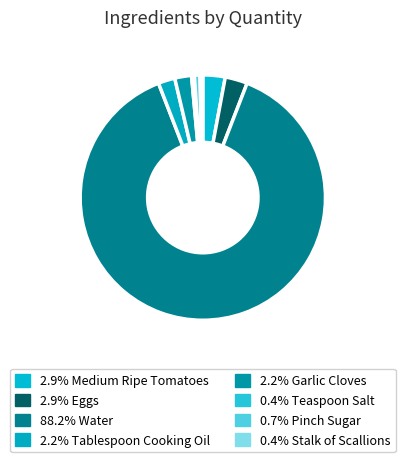

How many slices are in this pie chart?

8